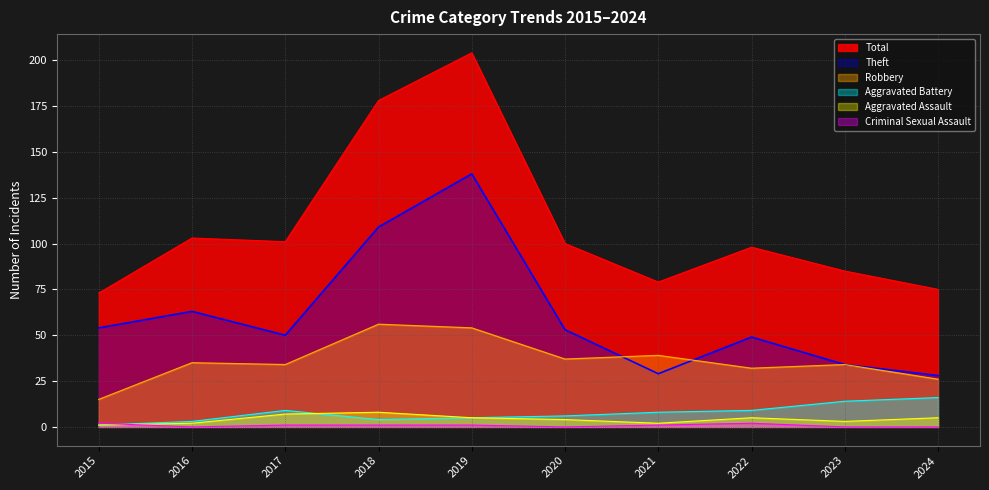

The value of Criminal Sexual Assault at 2019 is 0. True or false?

False